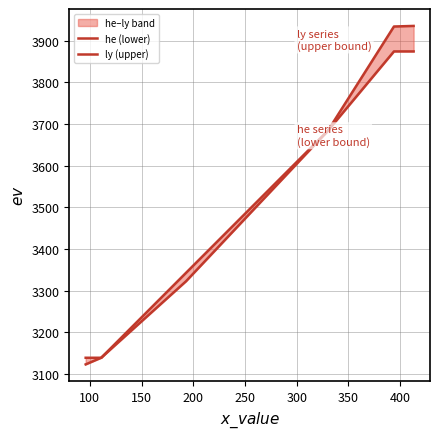

What is the value of the ly (upper) point at the 2nd from the left?

3139.3